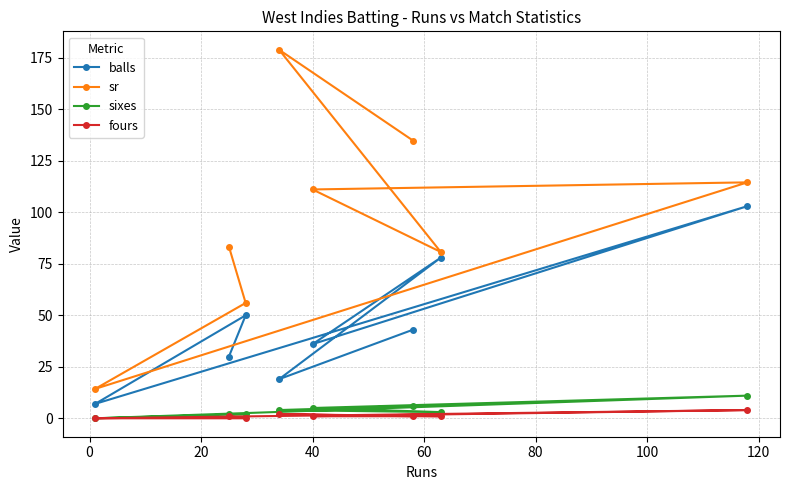

What is the greatest value displayed?

178.9